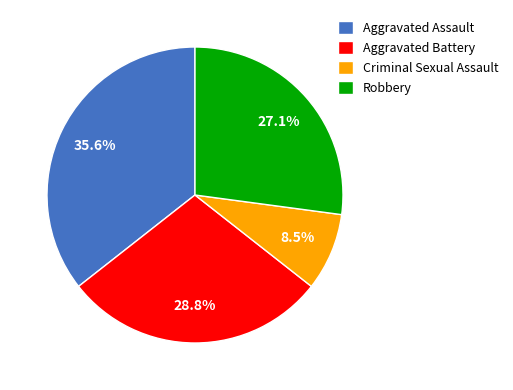

Which category has the smallest portion of the pie?

Criminal Sexual Assault